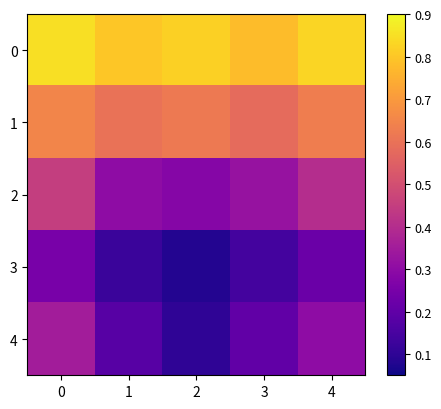

At which category does the chart reach its minimum across all series?

2